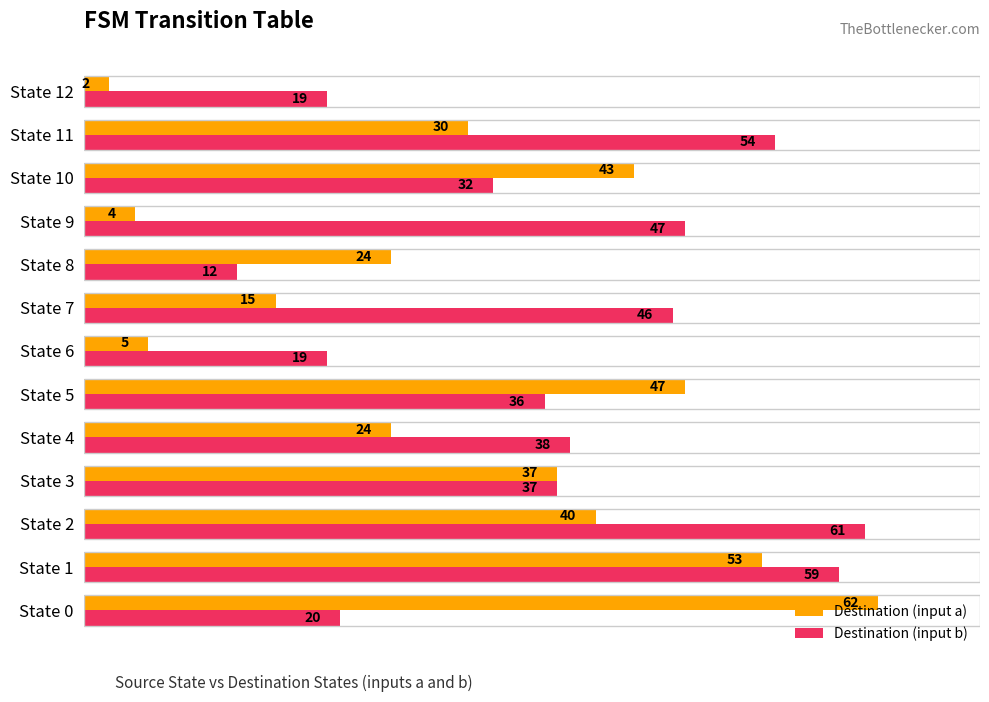

True or false: Destination (input a) has a value of 11 at State 1.

False